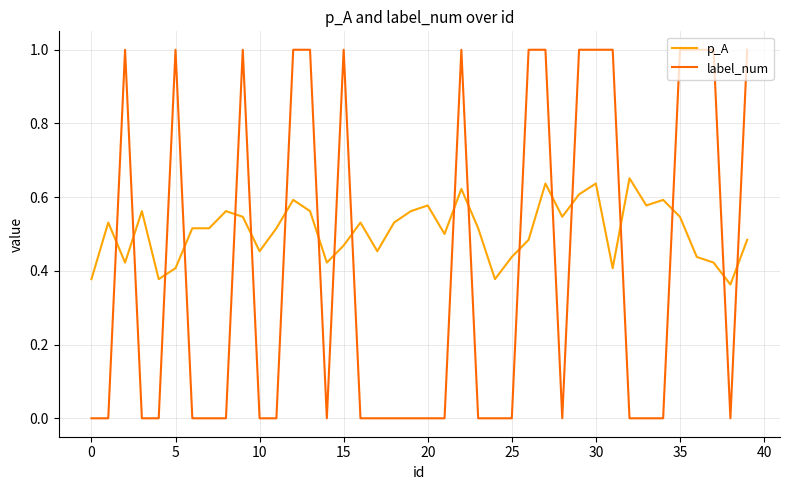

True or false: p_A and label_num cross at least once.

True